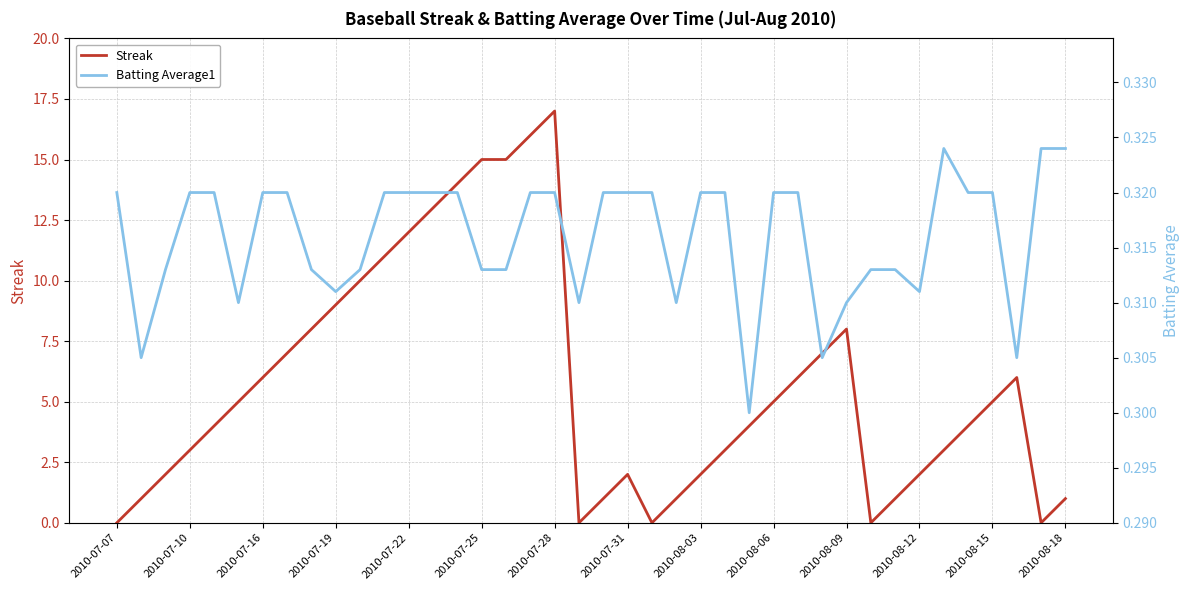

The Streak series shows 21 at 2010-07-22. True or false?

False